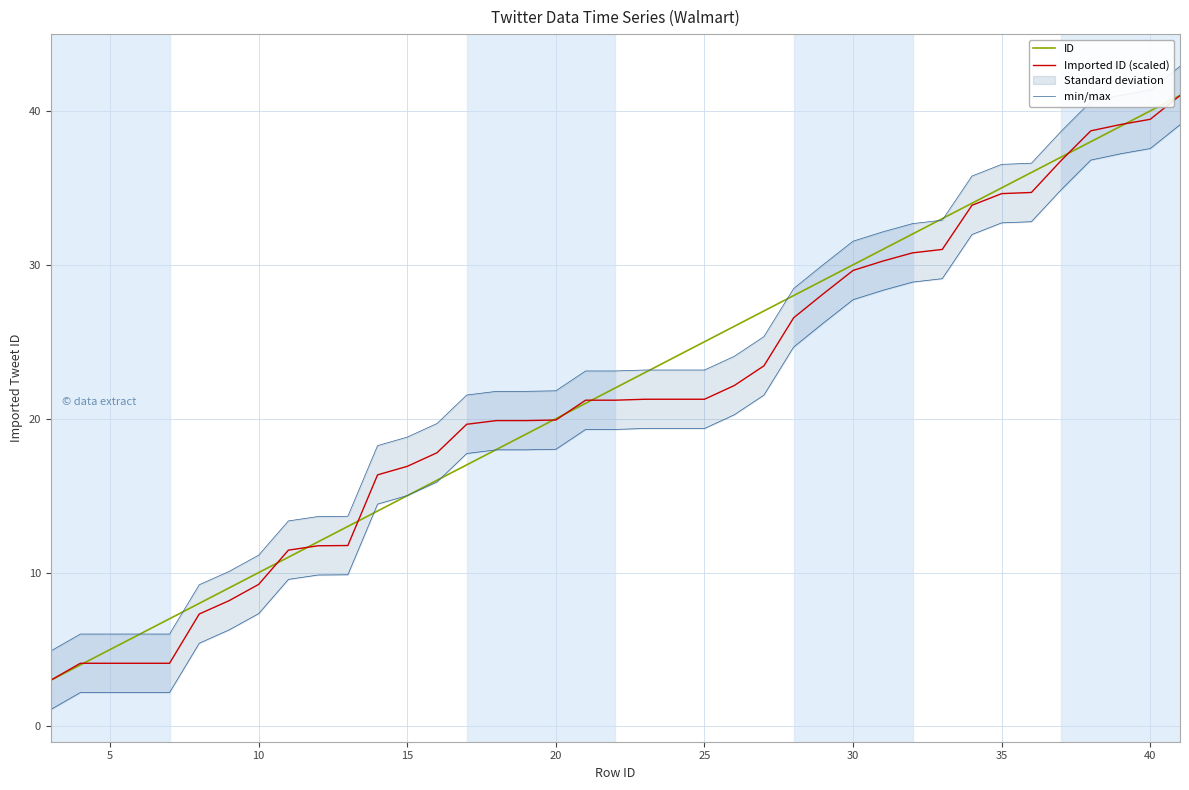

How many values in the min/max series are below 23?

18